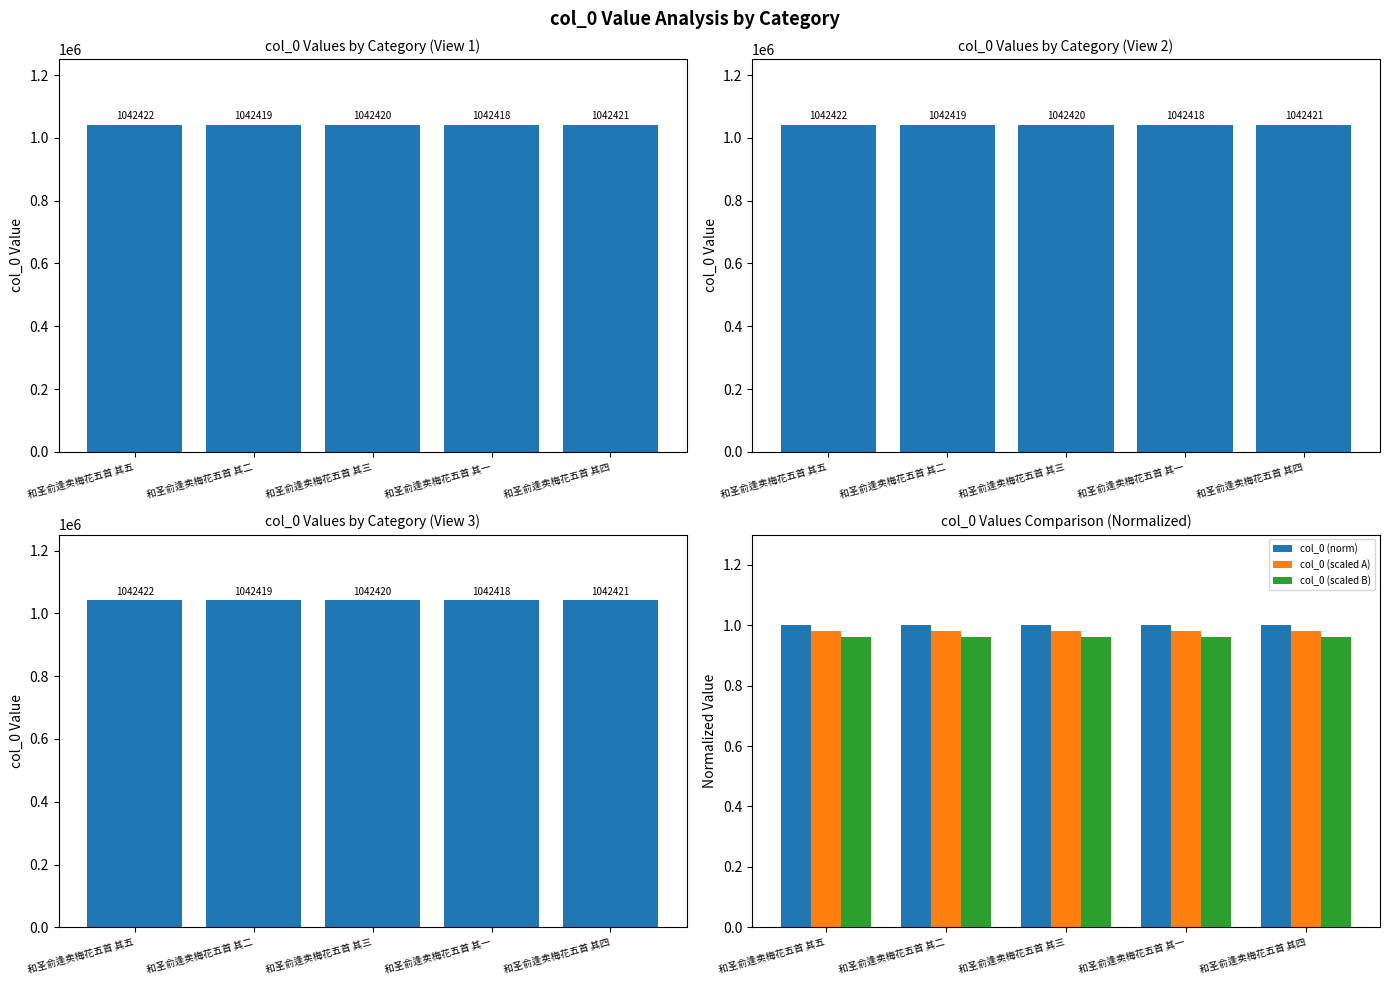

What is the sum of all col_0 (scaled B) values?

4.8